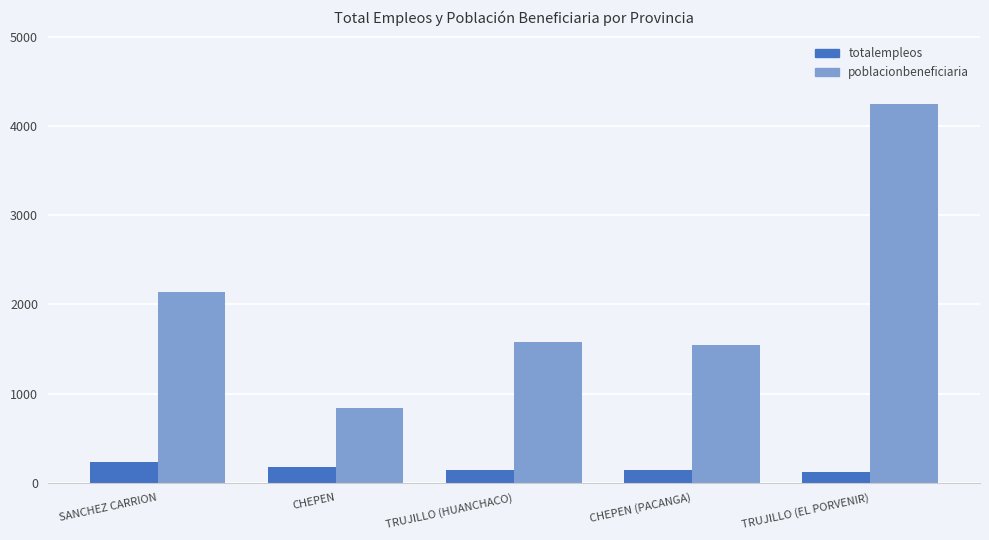

Where does the totalempleos series first go above 147?

SANCHEZ CARRION